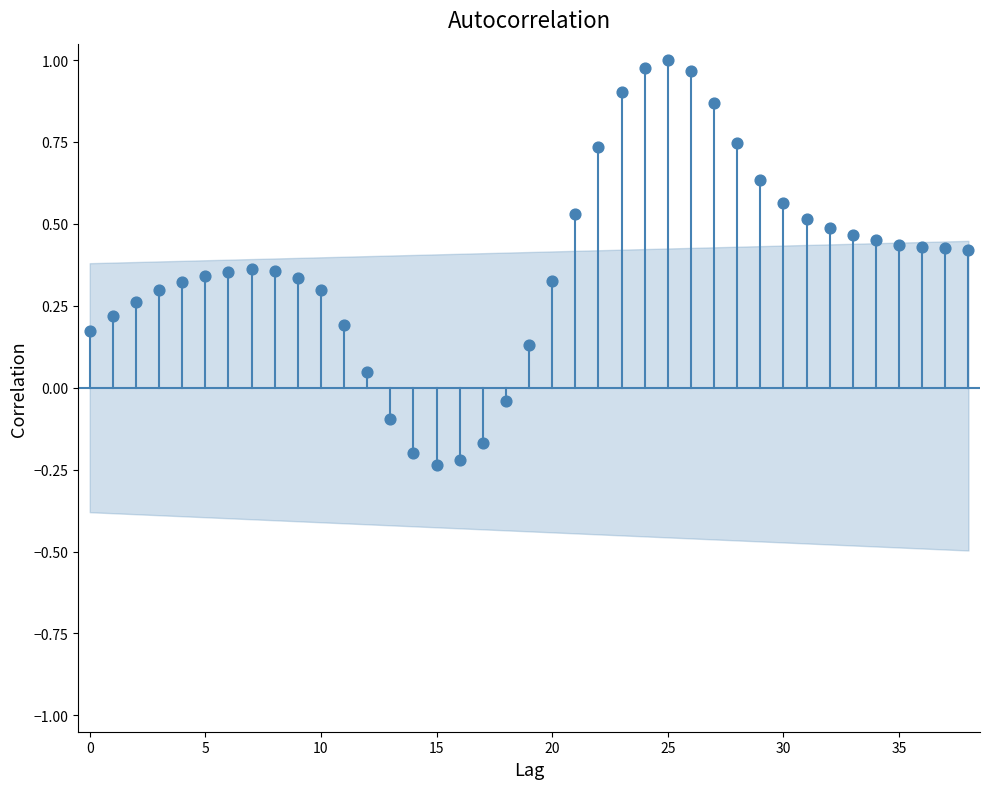

What is the range of Y values (max minus min)?

1.2